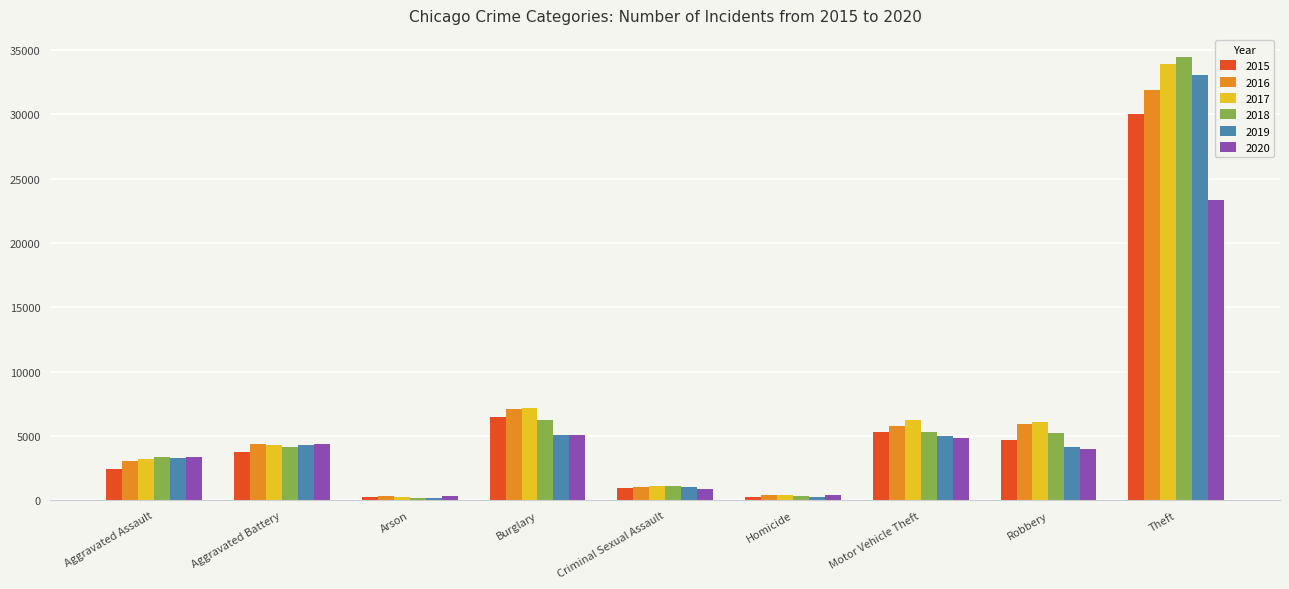

What is the greatest value displayed?

34443